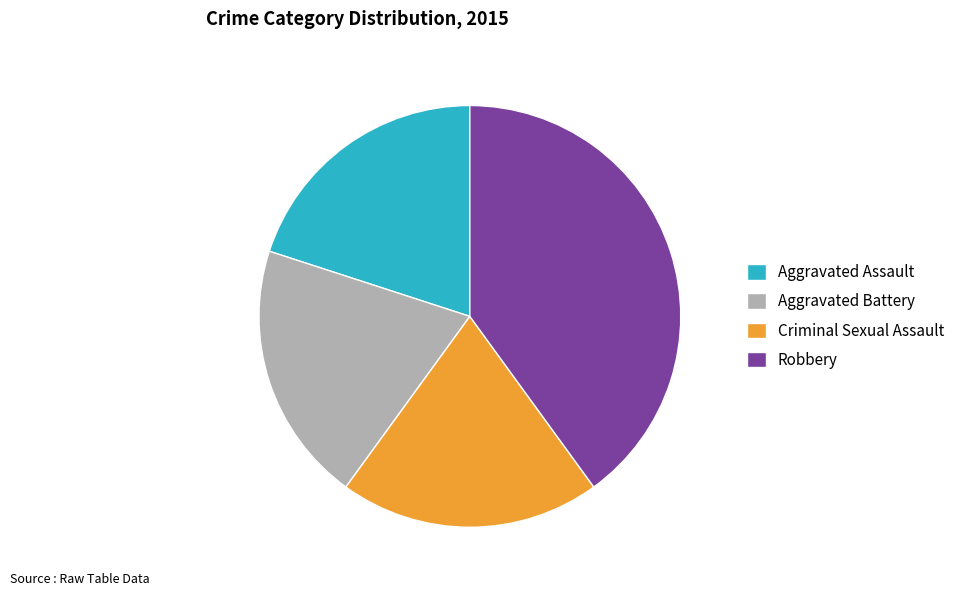

Do Aggravated Assault and Robbery together represent more than half of the pie?

Yes